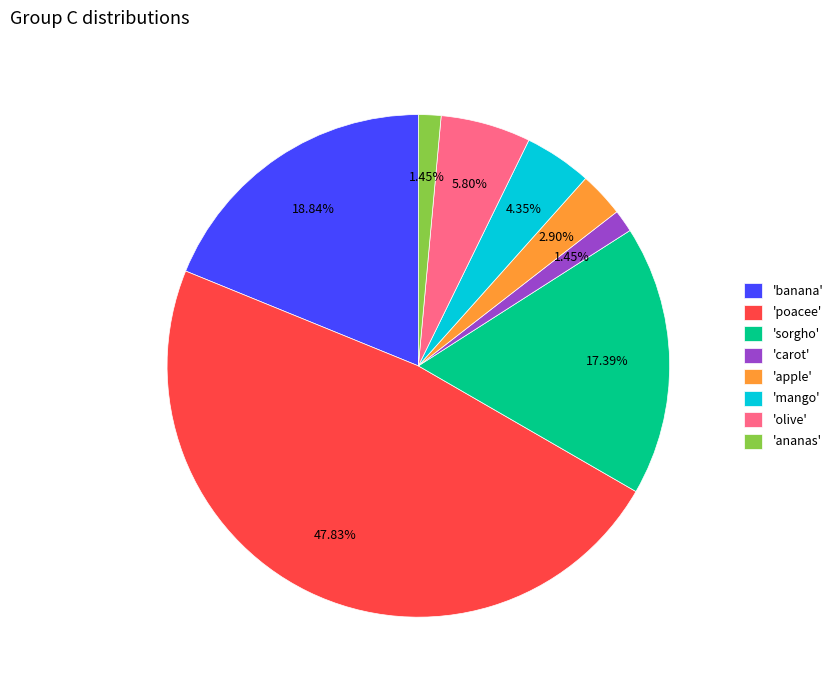

Is there any slice that represents more than half of the pie?

No